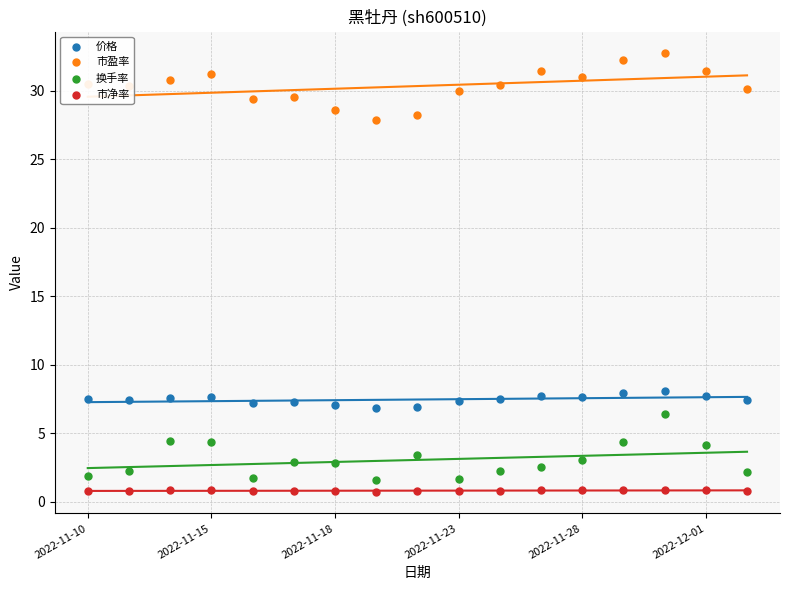

At how many categories does at least one series exceed 28?

16